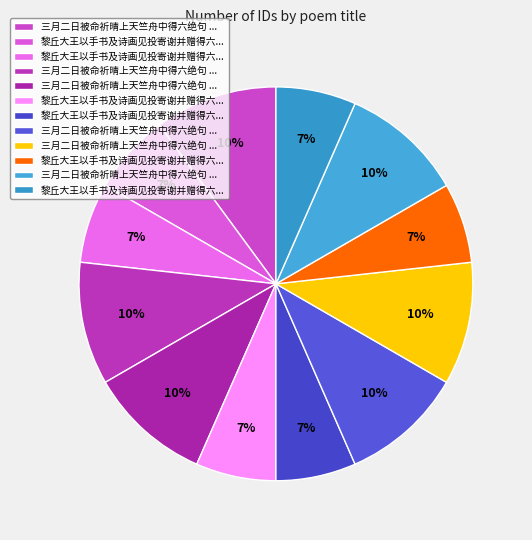

How many slices are in this pie chart?

12